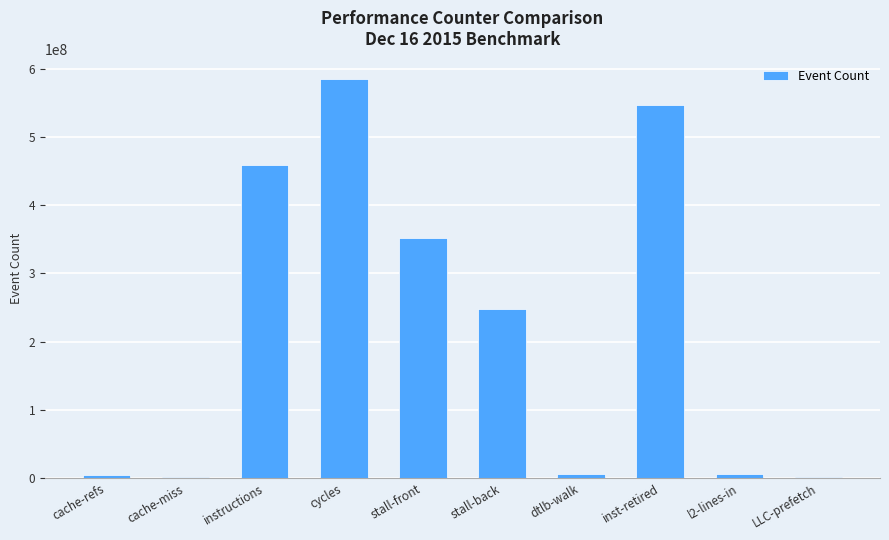

At which category does the chart reach its peak across all series?

cycles